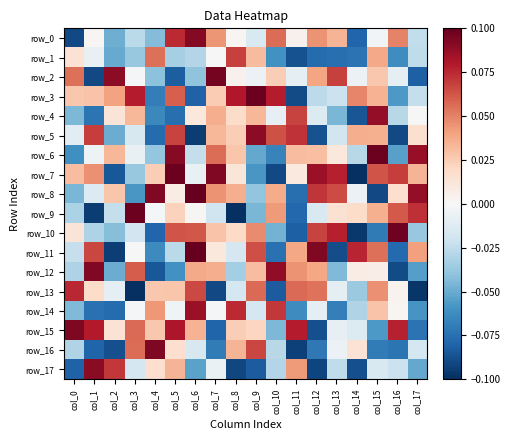

What is the difference between the highest and lowest values at col_7?

0.2